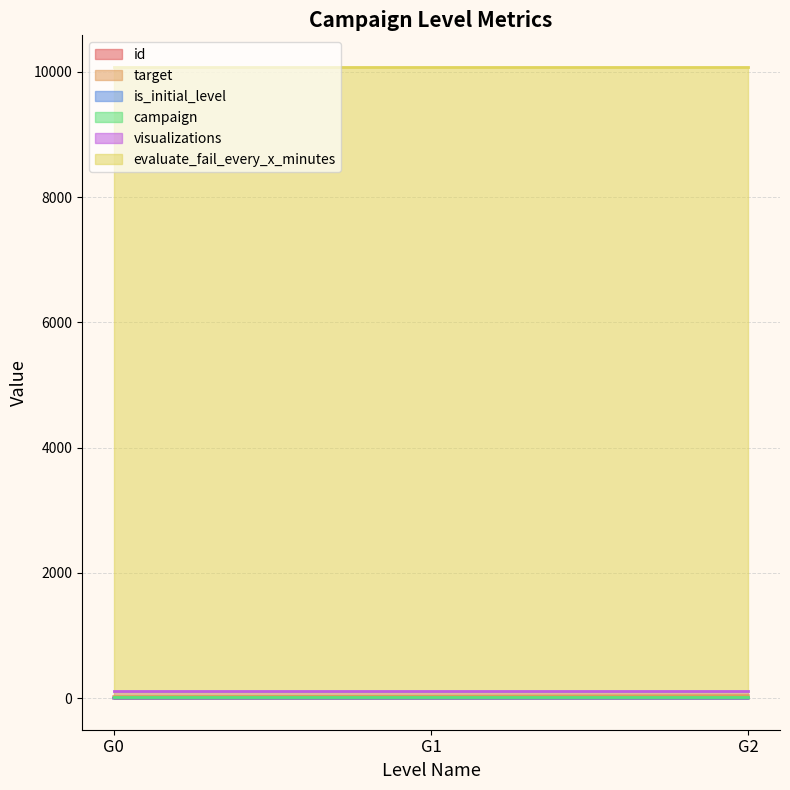

The is_initial_level series shows 1 at G0. True or false?

True